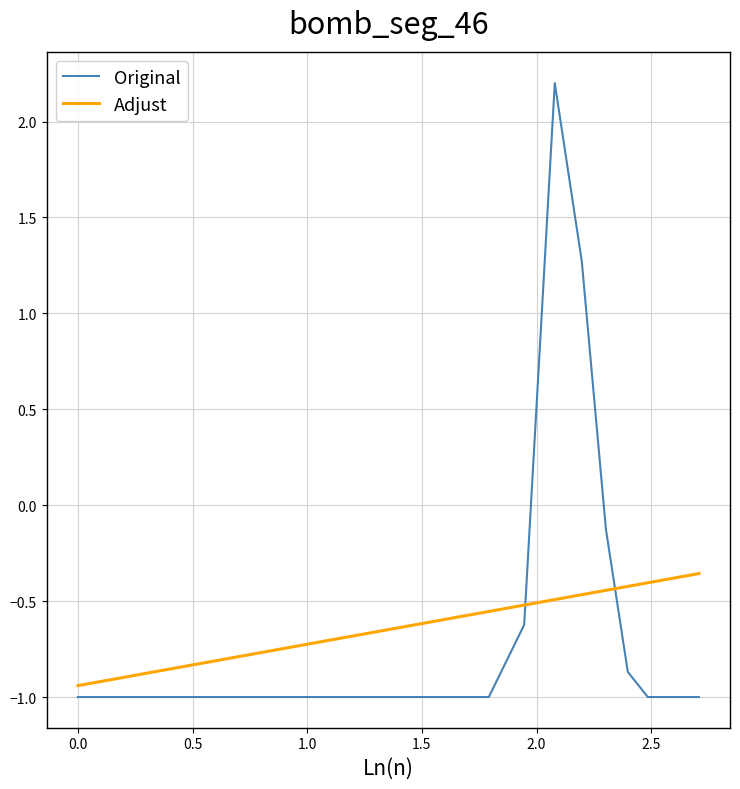

Which series has the widest spread of values?

Original